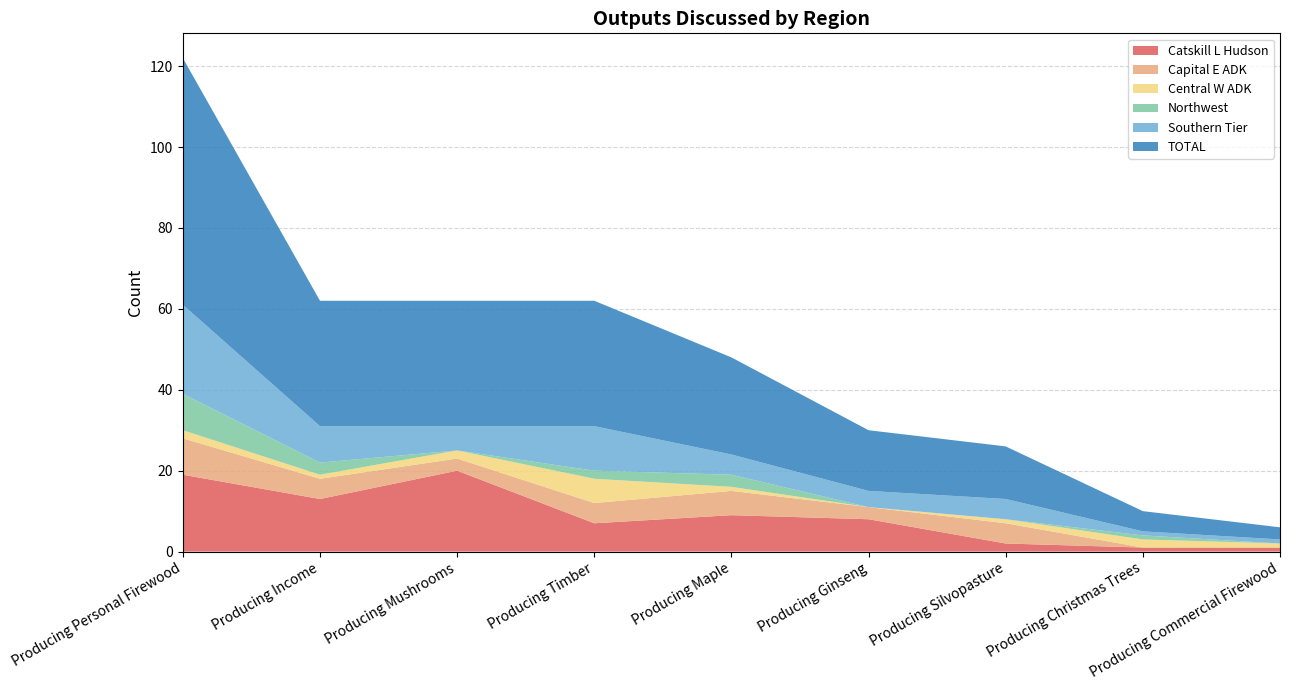

Reading left to right, what are all the values shown in this chart?

Catskill L Hudson: Producing Personal Firewood=19	Producing Income=13	Producing Mushrooms=20	Producing Timber=7	Producing Maple=9	Producing Ginseng=8	Producing Silvopasture=2	Producing Christmas Trees=1	Producing Commercial Firewood=1
Capital E ADK: Producing Personal Firewood=9	Producing Income=5	Producing Mushrooms=3	Producing Timber=5	Producing Maple=6	Producing Ginseng=3	Producing Silvopasture=5	Producing Christmas Trees=0	Producing Commercial Firewood=0
Central W ADK: Producing Personal Firewood=2	Producing Income=1	Producing Mushrooms=2	Producing Timber=6	Producing Maple=1	Producing Ginseng=0	Producing Silvopasture=1	Producing Christmas Trees=2	Producing Commercial Firewood=1
Northwest: Producing Personal Firewood=9	Producing Income=3	Producing Mushrooms=0	Producing Timber=2	Producing Maple=3	Producing Ginseng=0	Producing Silvopasture=0	Producing Christmas Trees=1	Producing Commercial Firewood=0
Southern Tier: Producing Personal Firewood=22	Producing Income=9	Producing Mushrooms=6	Producing Timber=11	Producing Maple=5	Producing Ginseng=4	Producing Silvopasture=5	Producing Christmas Trees=1	Producing Commercial Firewood=1
TOTAL: Producing Personal Firewood=61	Producing Income=31	Producing Mushrooms=31	Producing Timber=31	Producing Maple=24	Producing Ginseng=15	Producing Silvopasture=13	Producing Christmas Trees=5	Producing Commercial Firewood=3